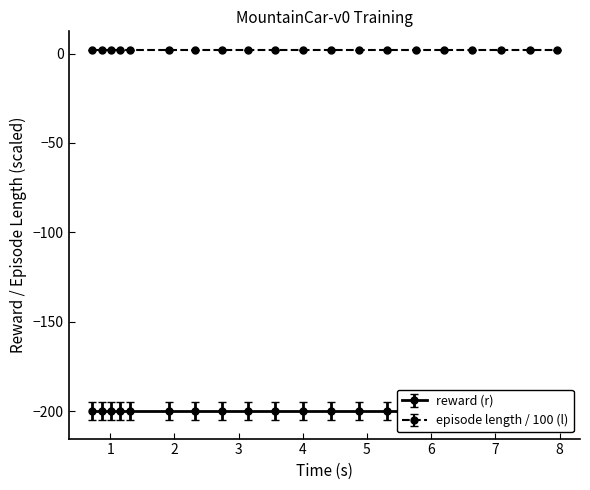

At how many categories does at least one series exceed -3?

20